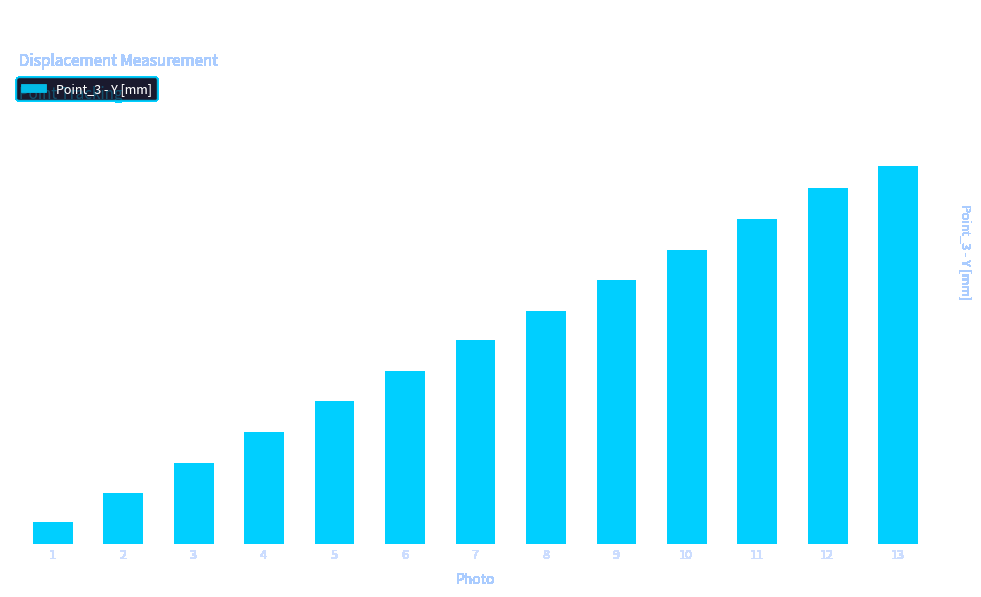

Rank the categories by value from highest to lowest.

13, 12, 11, 10, 9, 8, 7, 6, 5, 4, 3, 2, 1